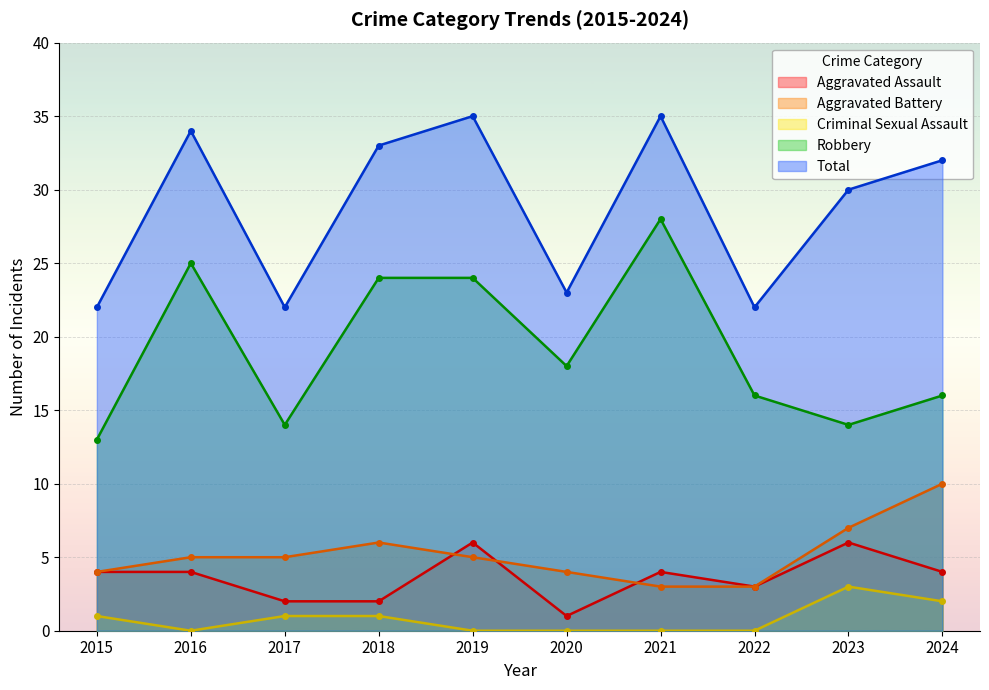

What is the difference between the highest and lowest values at 2021?

35